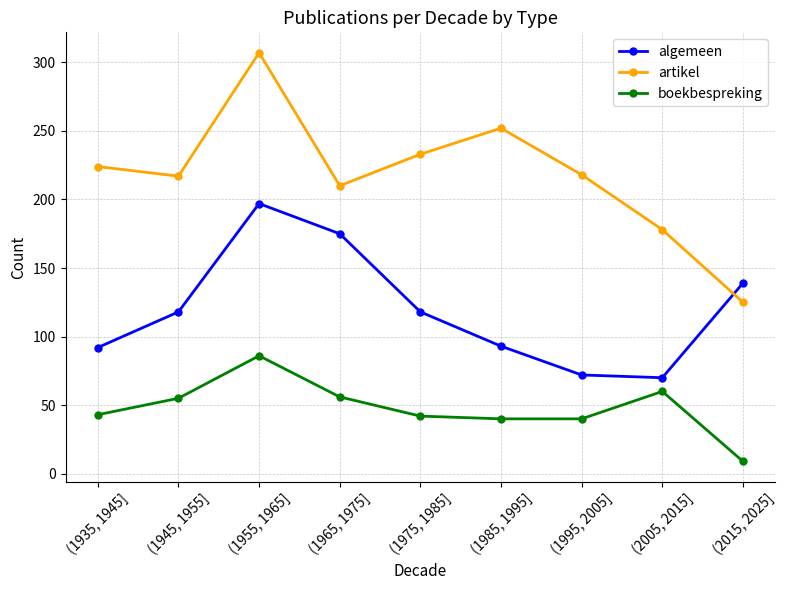

Is the value of artikel at (1995, 2005] greater than the value of algemeen at (1955, 1965]?

Yes